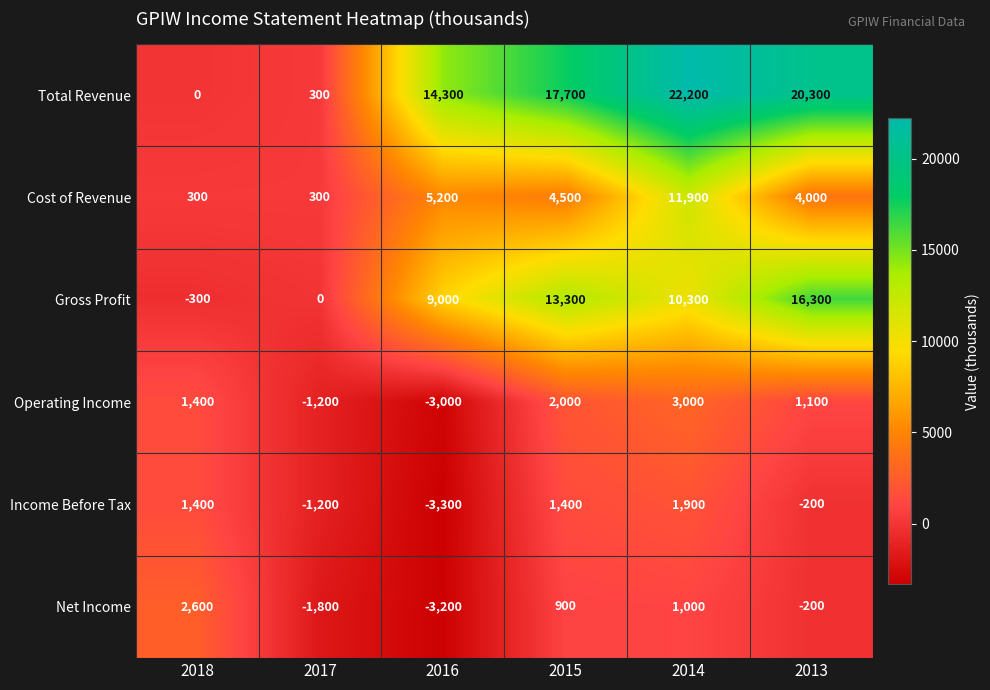

What is the greatest value displayed?

22200